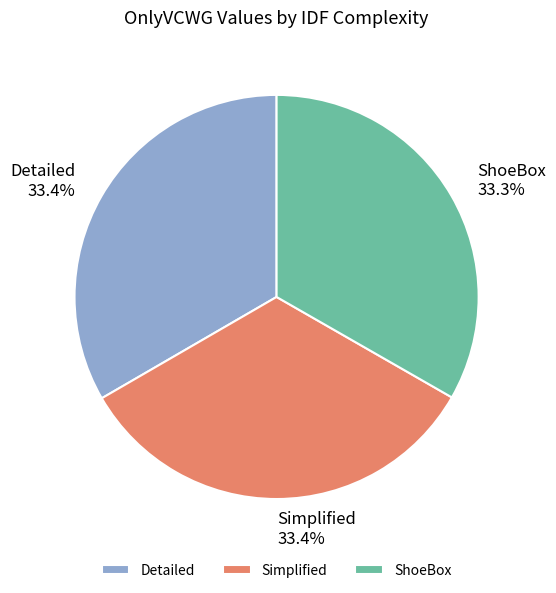

Count the number of slices in the pie.

3